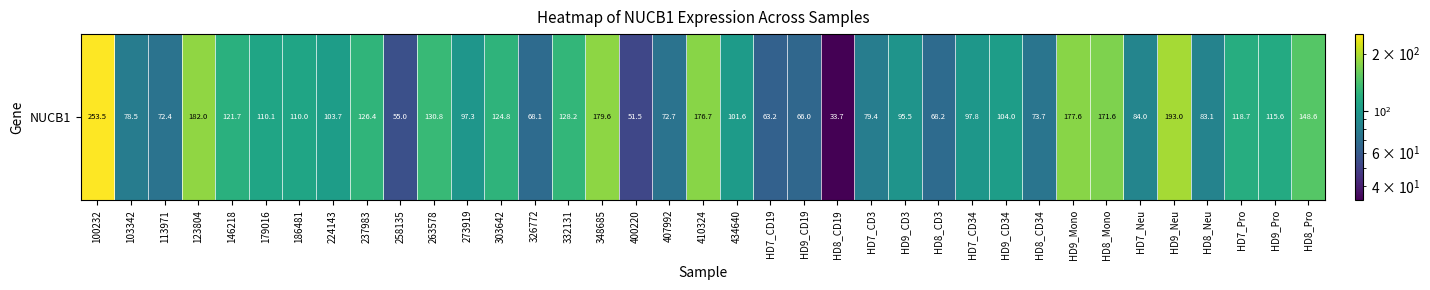

Where does the data first go above 103?

100232